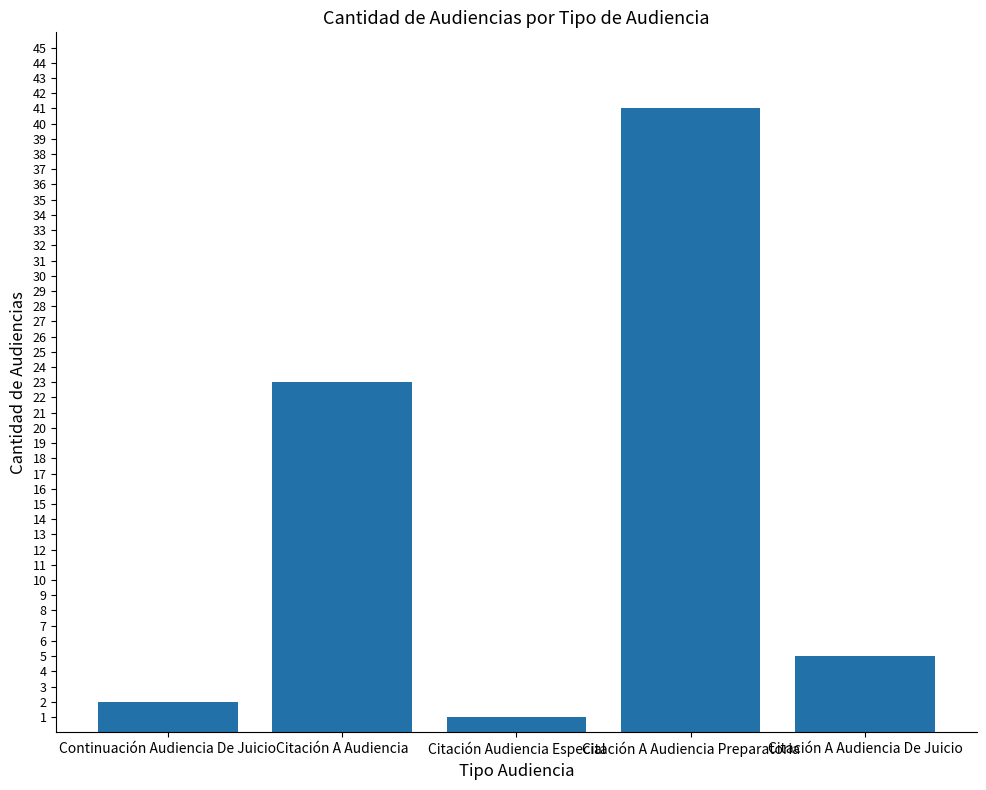

What is the label of the 3rd bar from the right?

Citación Audiencia Especial